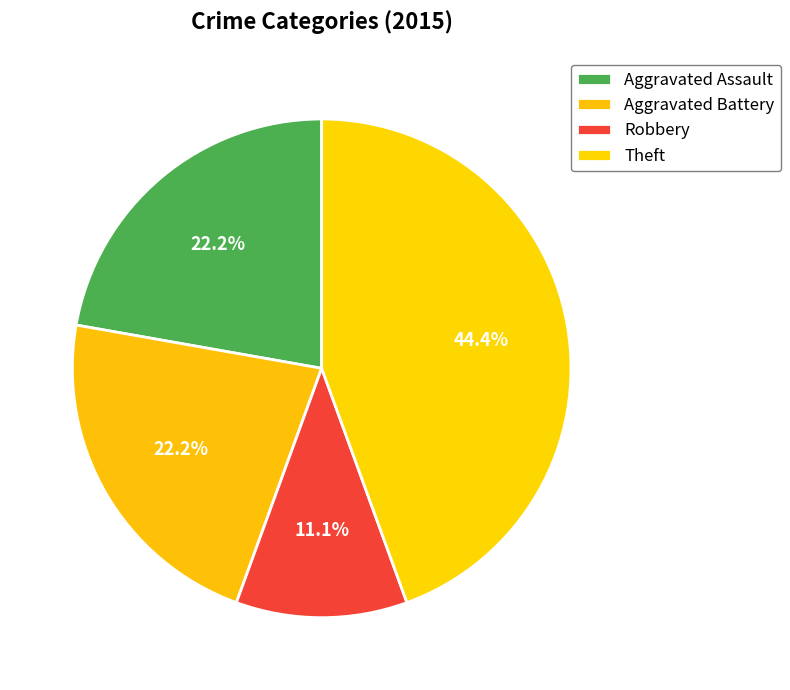

To the nearest percent, what percentage of the pie is Theft?

44%